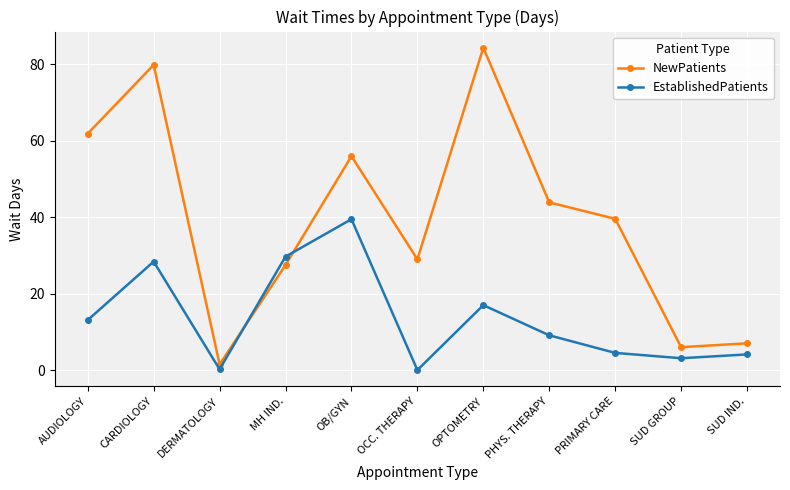

Between which two adjacent categories do EstablishedPatients and NewPatients first intersect?

DERMATOLOGY and MH IND.